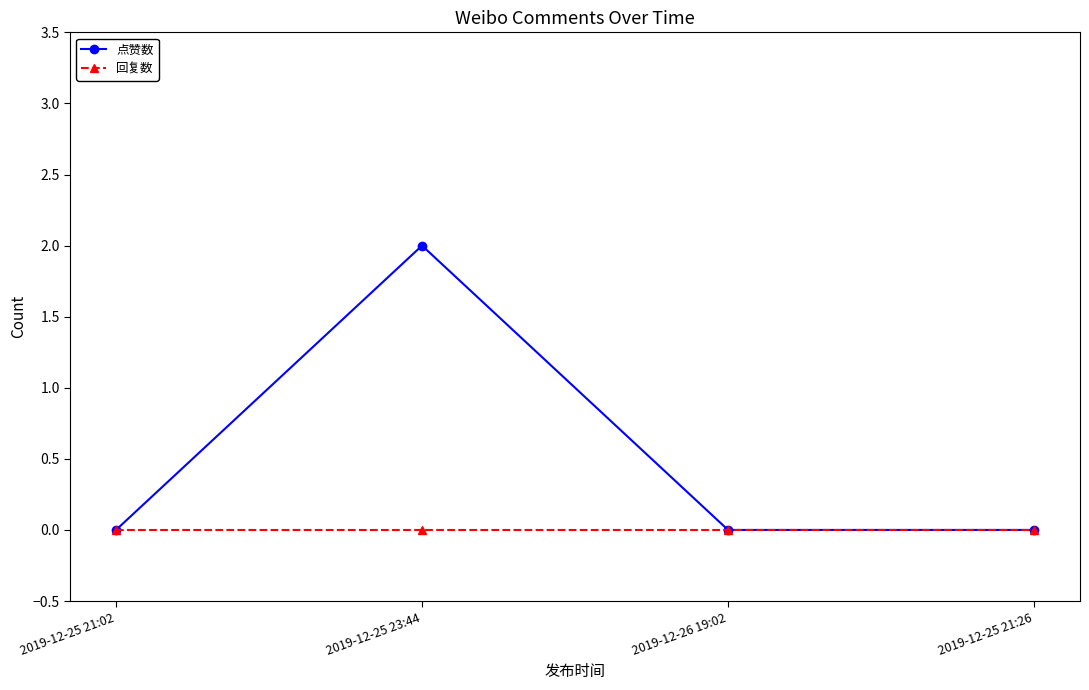

At which category is the sum across all series the highest?

2019-12-25 23:44